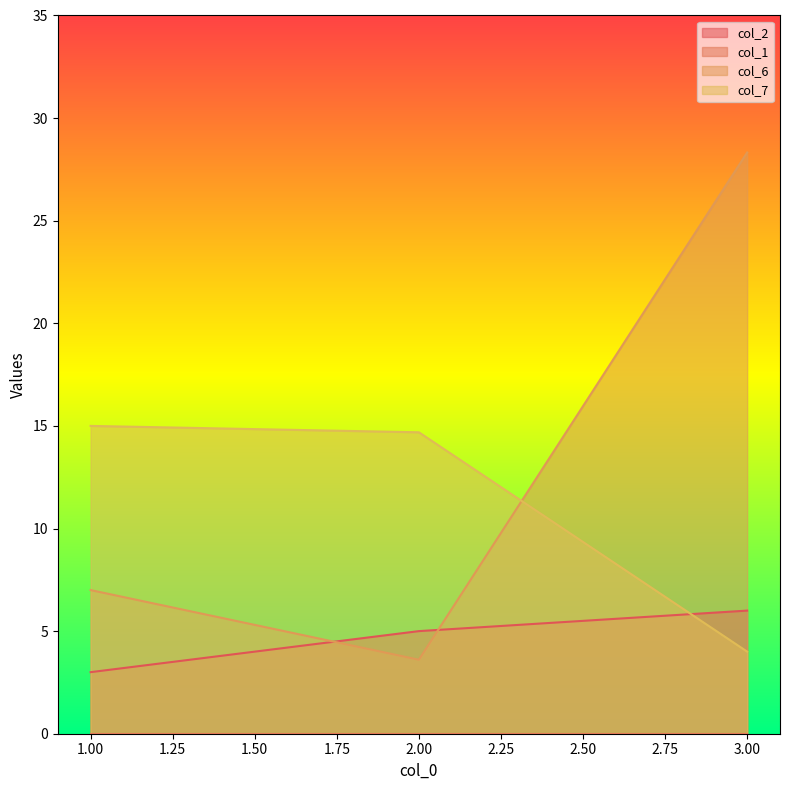

Between 3 and 1, which is larger?

3